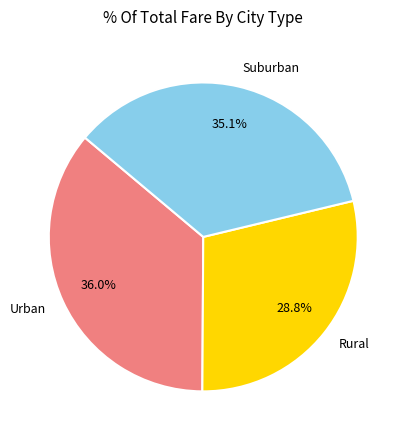

Which category has the smallest portion of the pie?

Rural